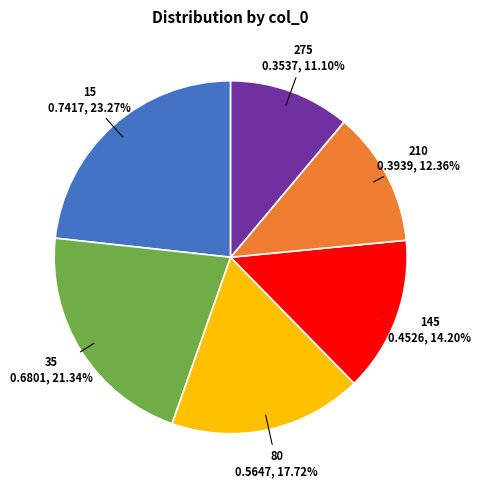

How many segments does this pie chart have?

6